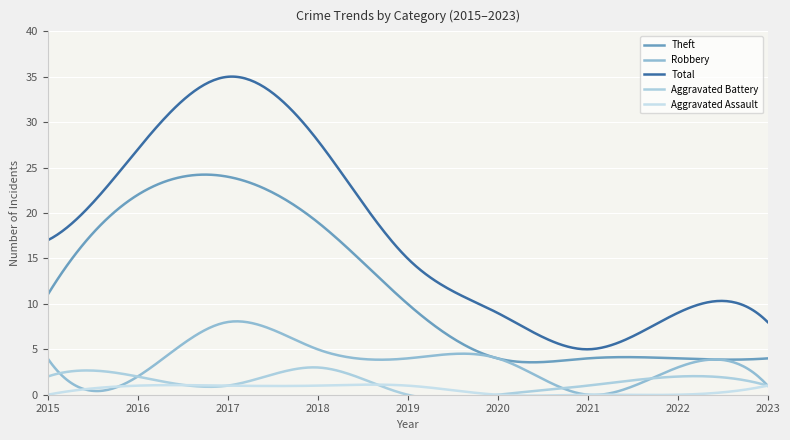

What are all the series names shown in the legend?

Theft, Robbery, Total, Aggravated Battery, Aggravated Assault